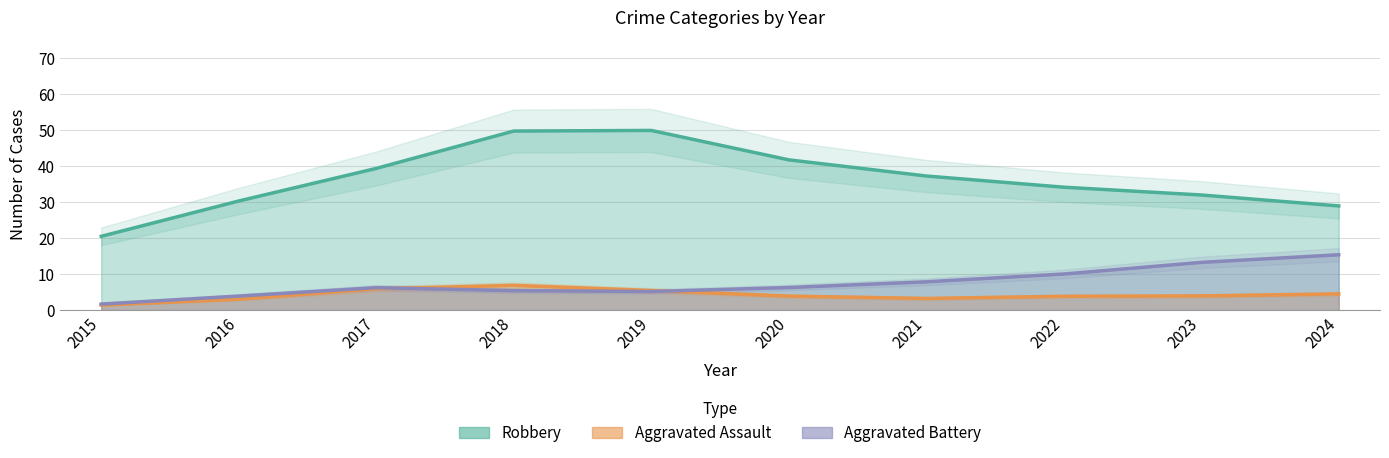

How many values in the Aggravated Battery series exceed 8?

4